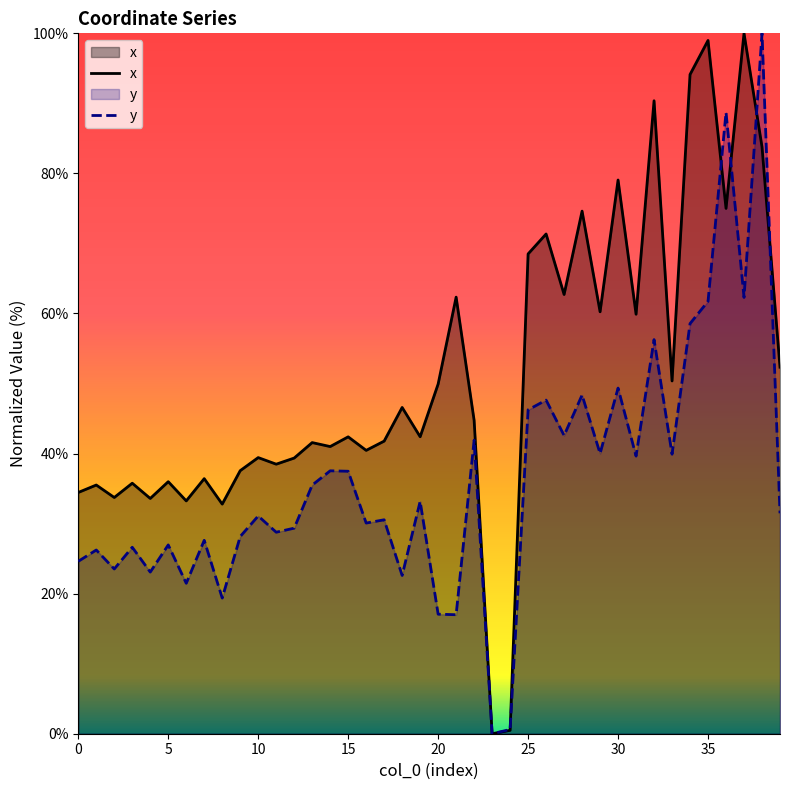

The y series shows 27.0 at 5. True or false?

True